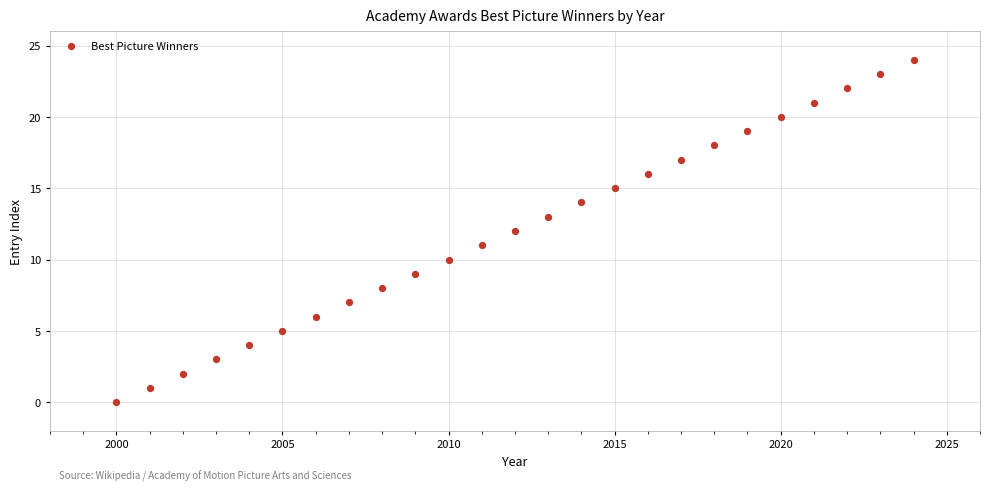

What is the range of X values (max minus min)?

24